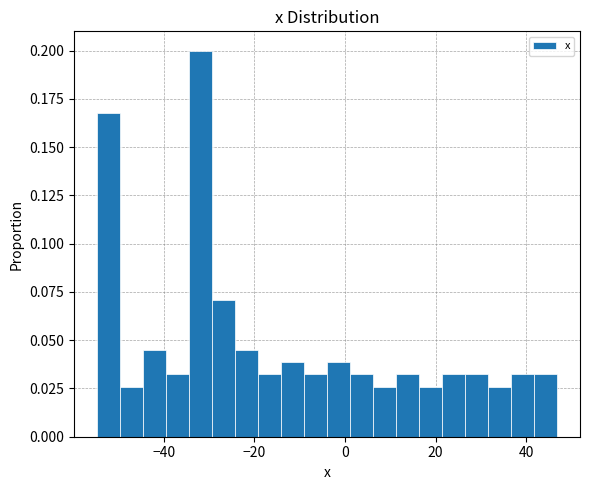

Around what value on the x-axis is the tallest bar? Give the approximate position of its centre, as read against the axis.

-32